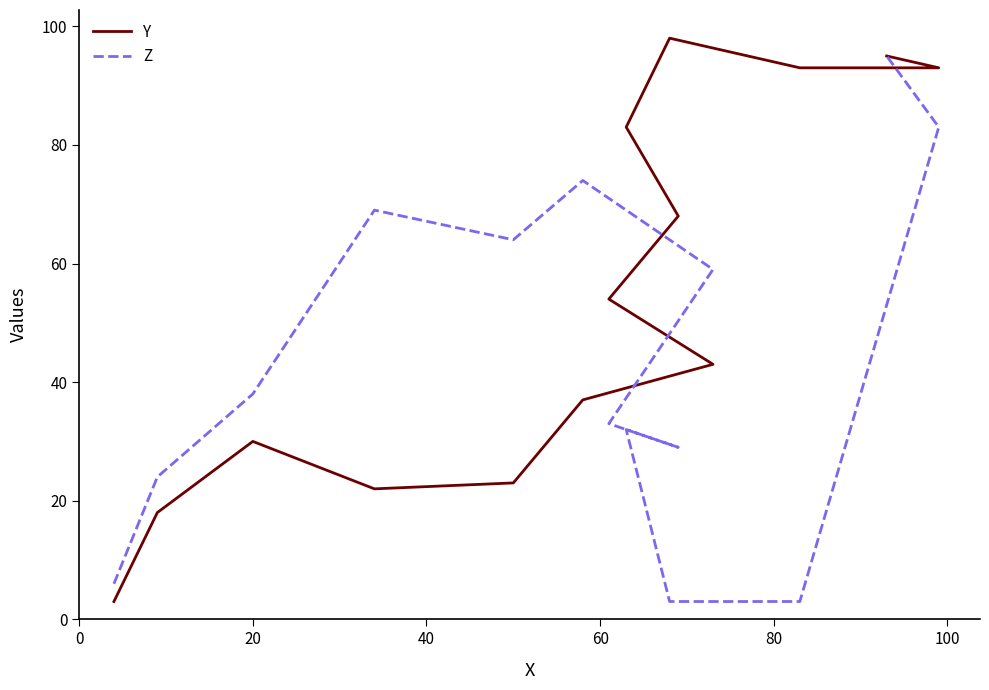

True or false: Y has more than 2 points higher than both neighbors.

False